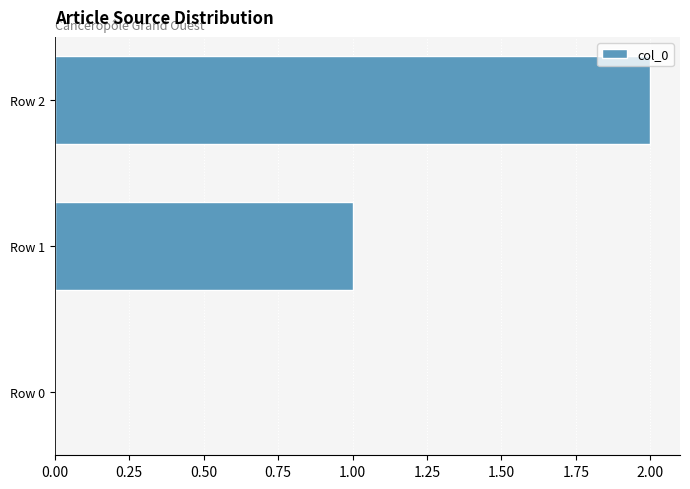

What is the sum of all values?

3